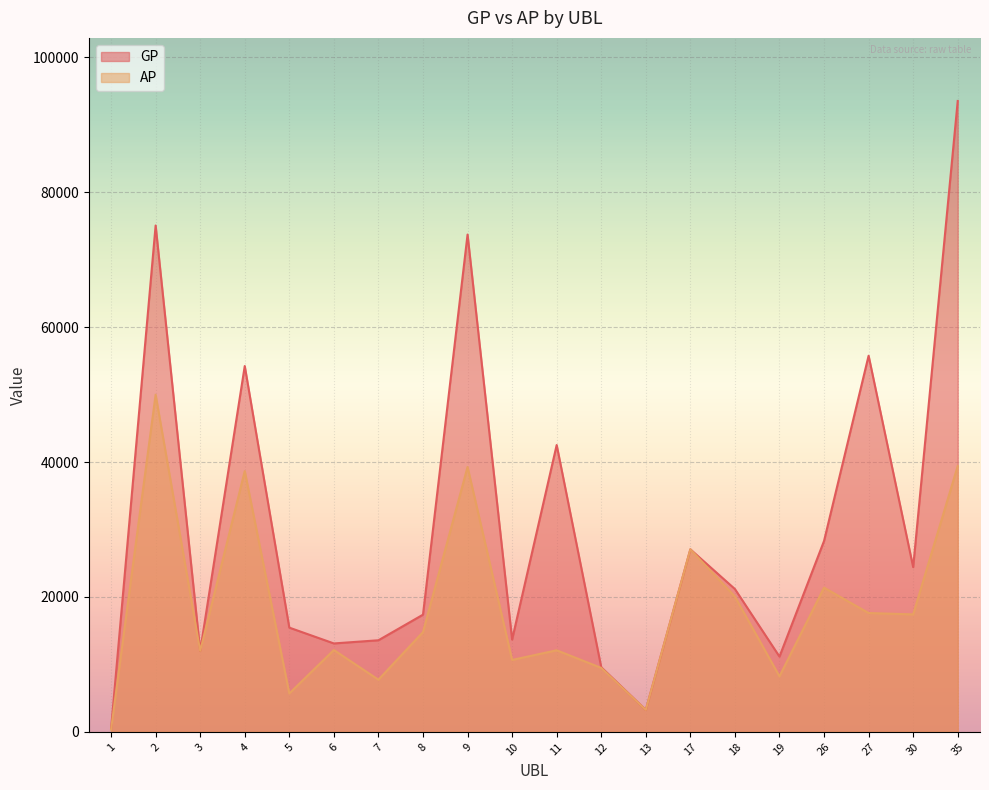

Which series has the largest range (max minus min)?

GP